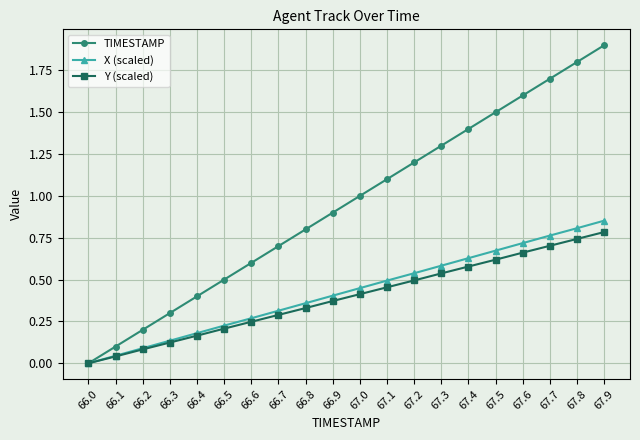

What is the label of the 9th point from the left?

66.8